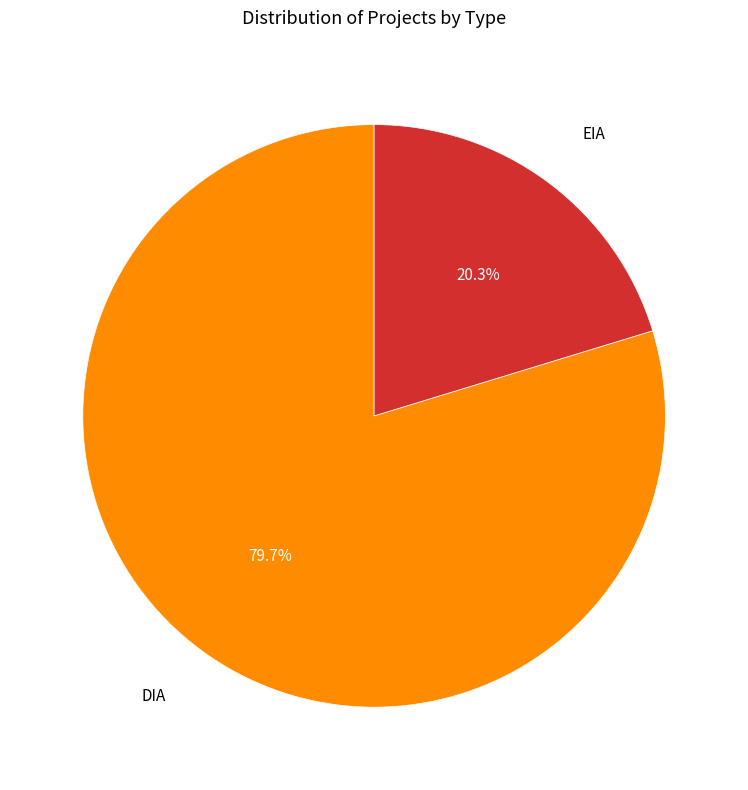

How many segments does this pie chart have?

2